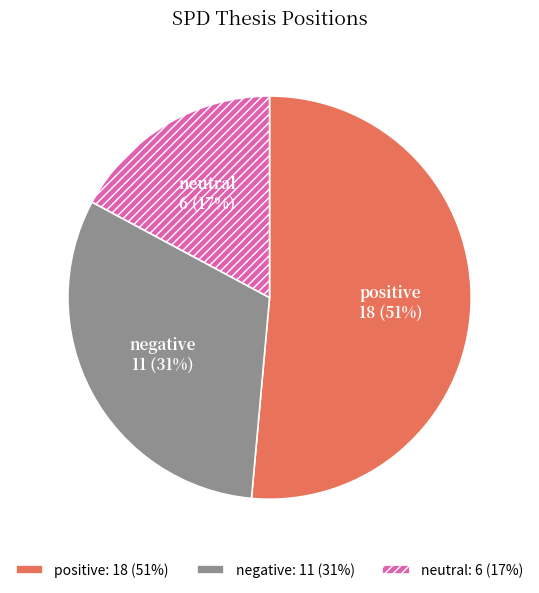

Combined, do negative and neutral account for over 50%?

No